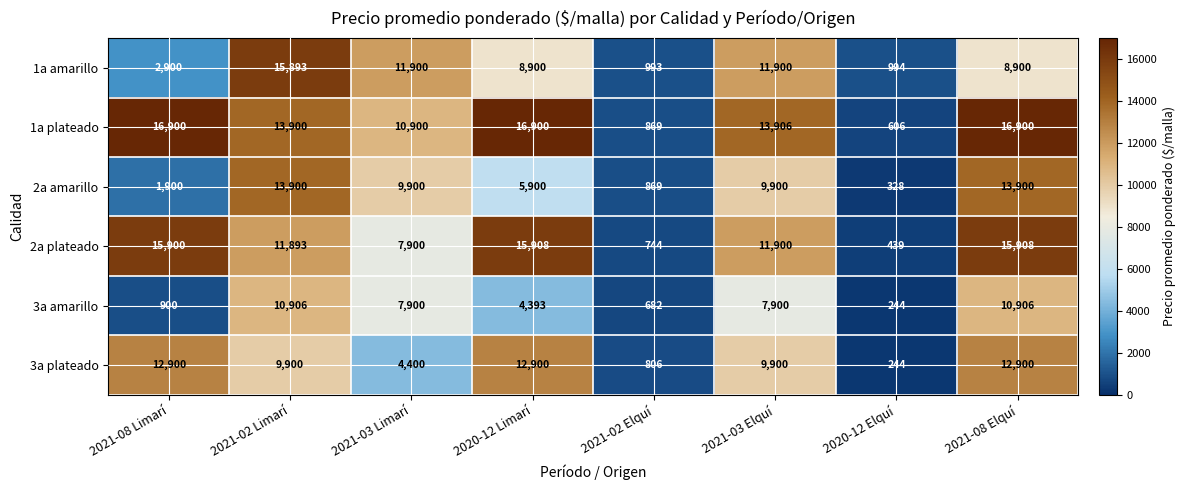

What is the smallest value displayed?

244